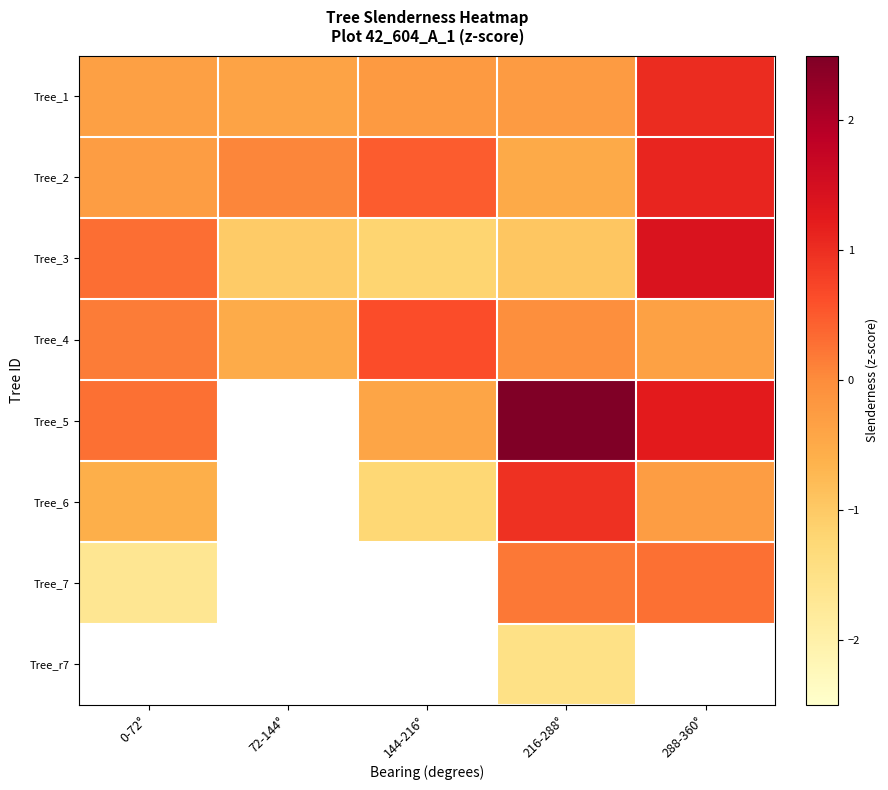

Which category has the highest value in the Tree_3 series?

288-360°